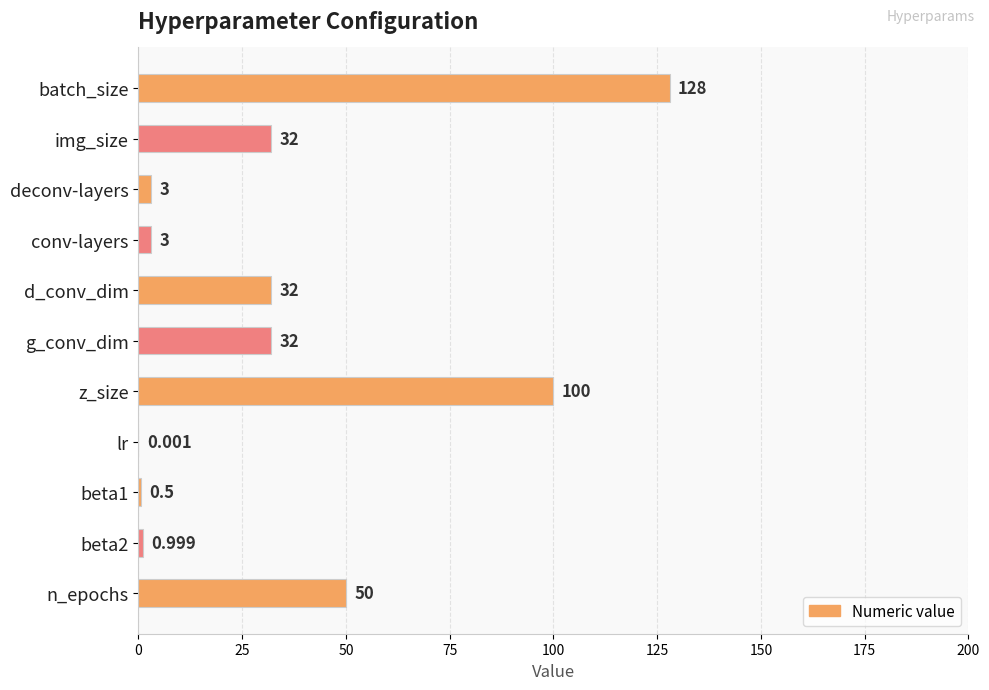

Which category has the highest value across all series?

batch_size